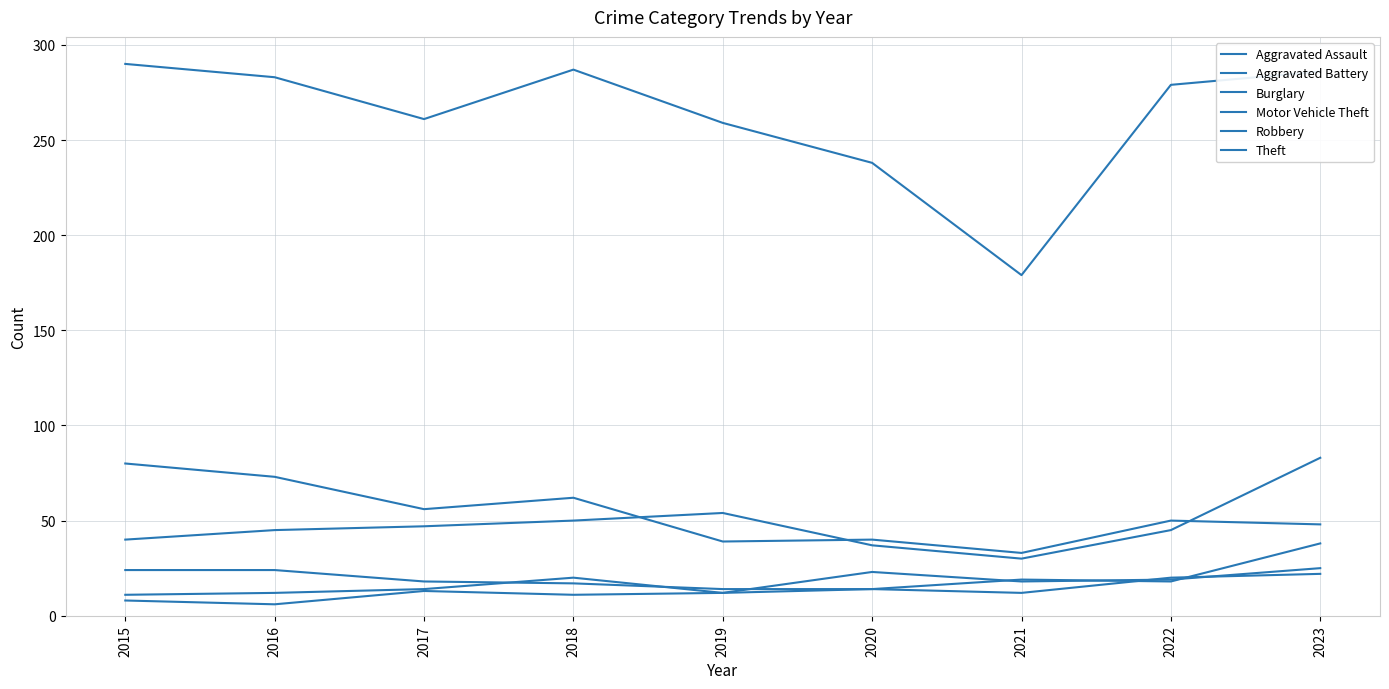

Which series has the largest total across all categories?

Theft